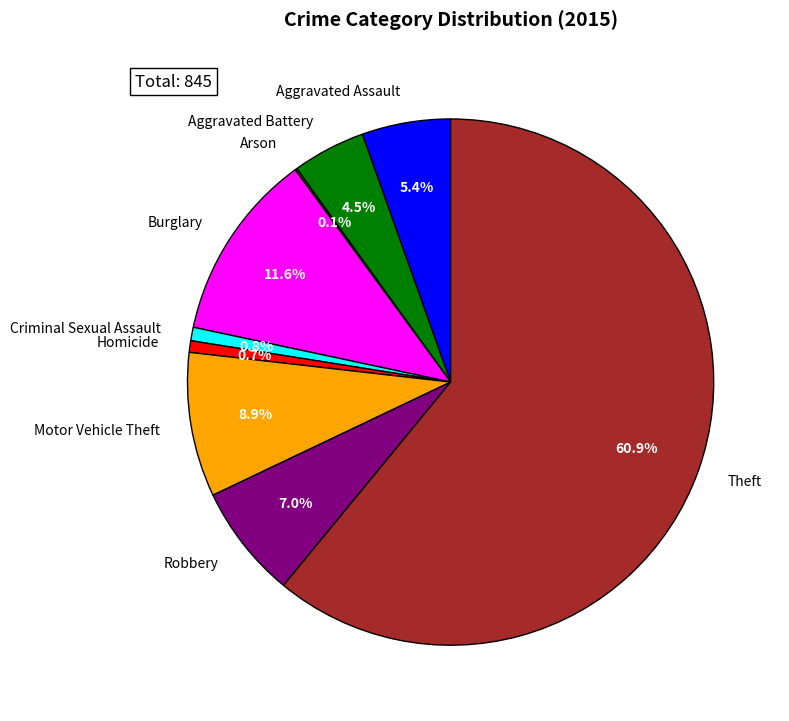

What percentage is the Theft slice, to the nearest percent?

61%